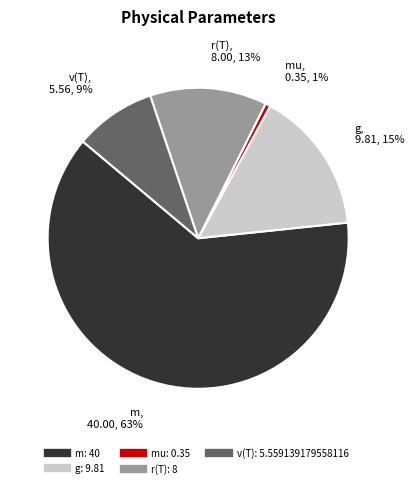

To the nearest percent, what is the average slice percentage?

20%